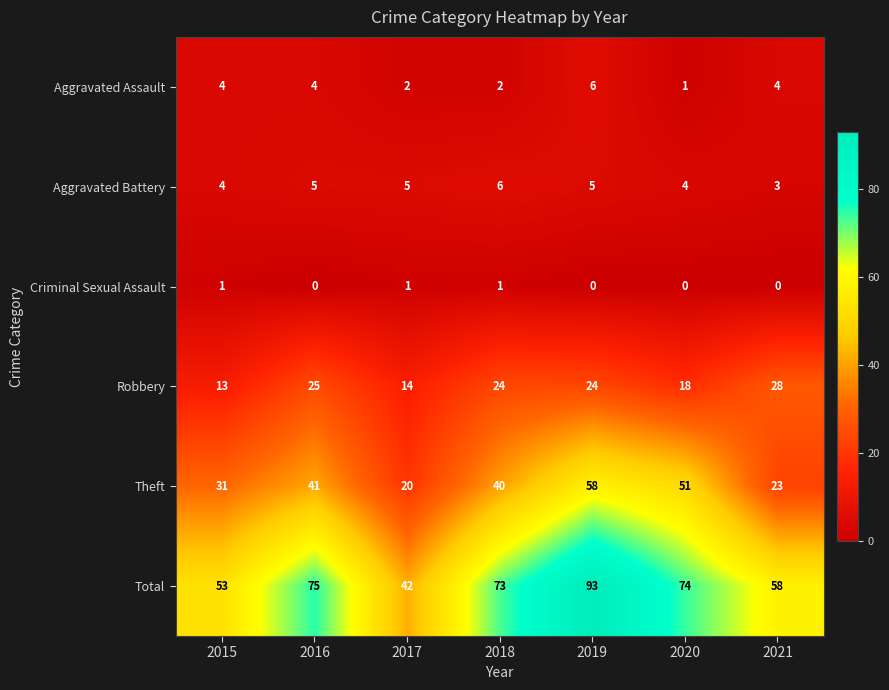

At how many categories does at least one series exceed 34?

7